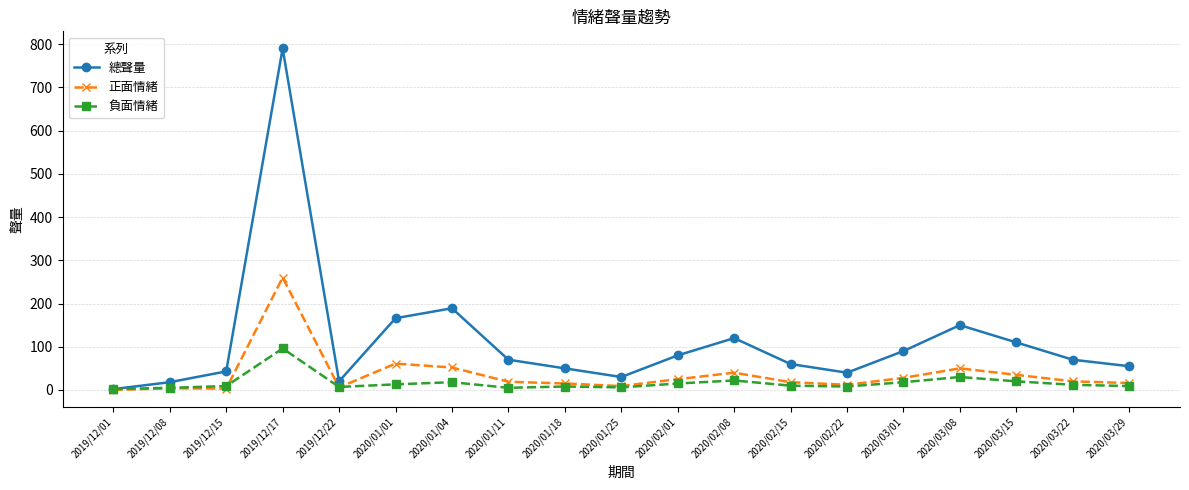

Which series has the largest total across all categories?

總聲量